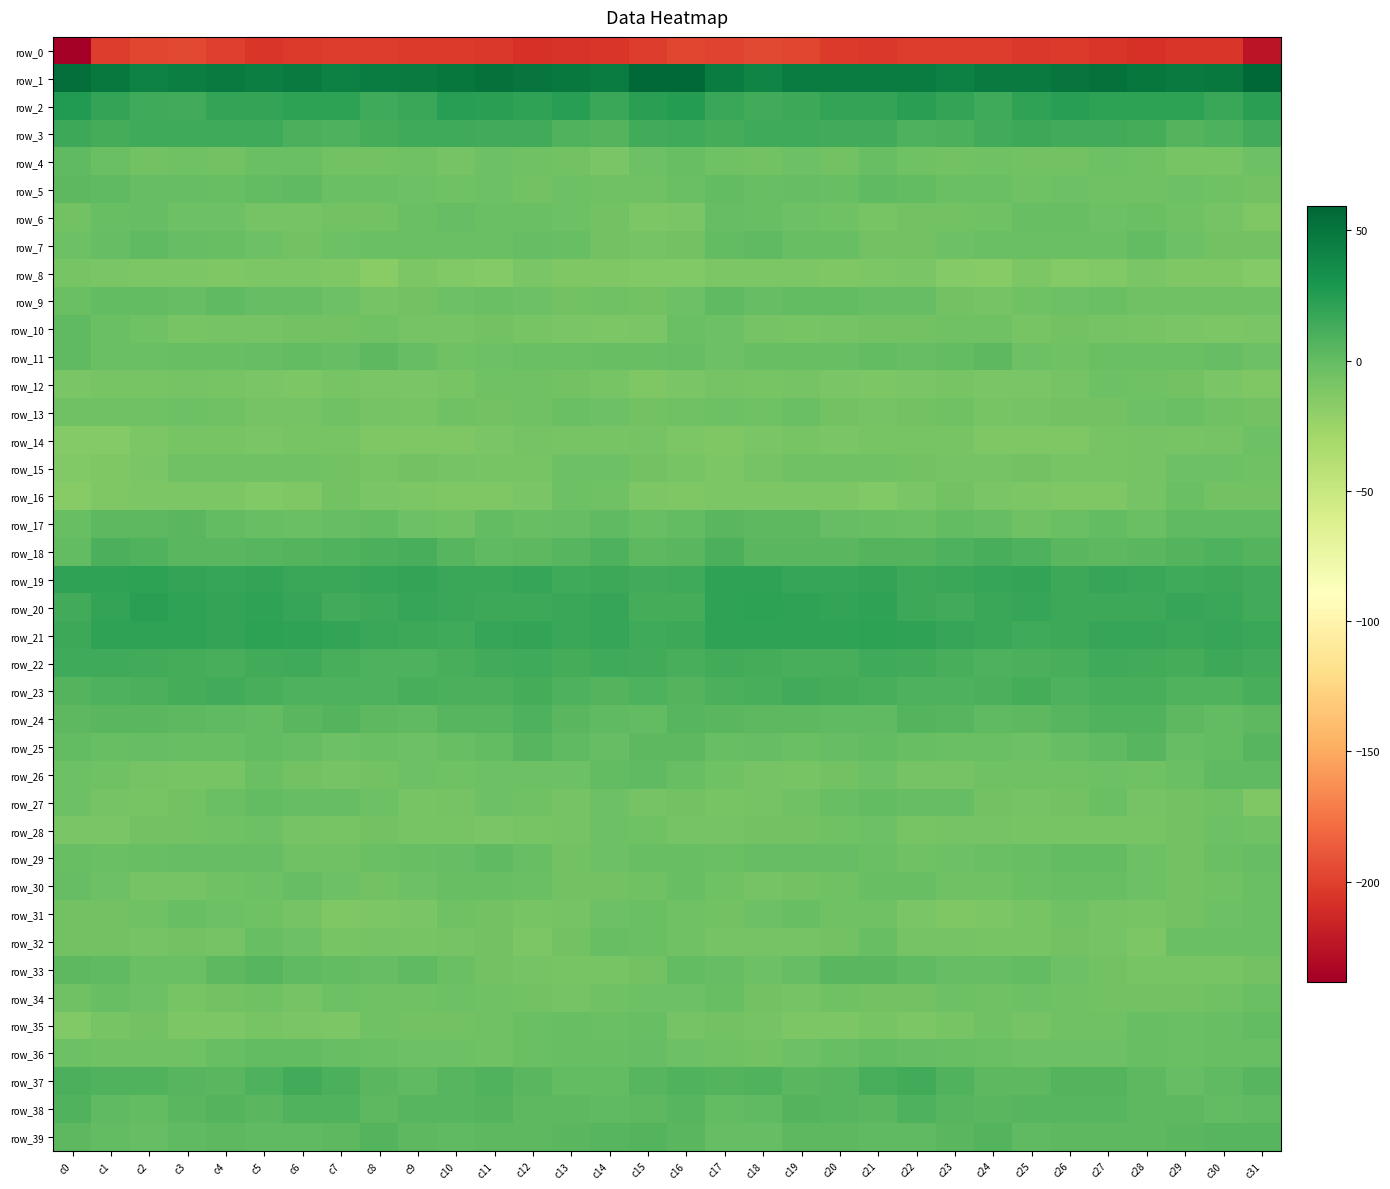

List the series in order of their peak value, highest first.

row_1, row_2, row_20, row_21, row_19, row_3, row_22, row_23, row_37, row_18, row_24, row_38, row_39, row_25, row_33, row_17, row_11, row_5, row_26, row_4, row_10, row_9, row_7, row_29, row_36, row_35, row_27, row_6, row_30, row_32, row_34, row_31, row_13, row_16, row_15, row_28, row_12, row_14, row_8, row_0